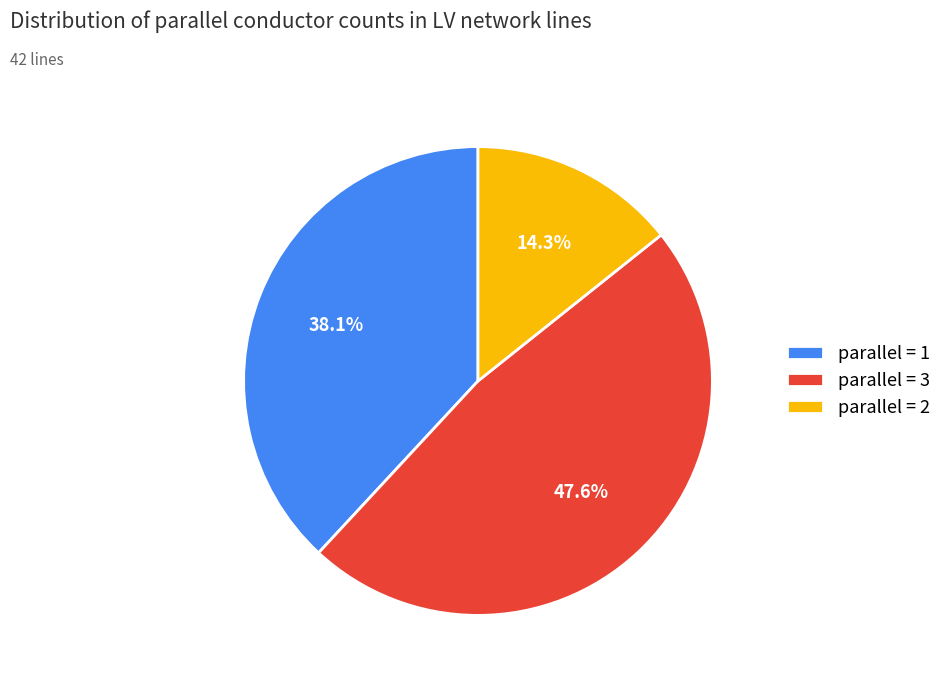

Rank the categories by value from lowest to highest.

parallel = 2, parallel = 1, parallel = 3